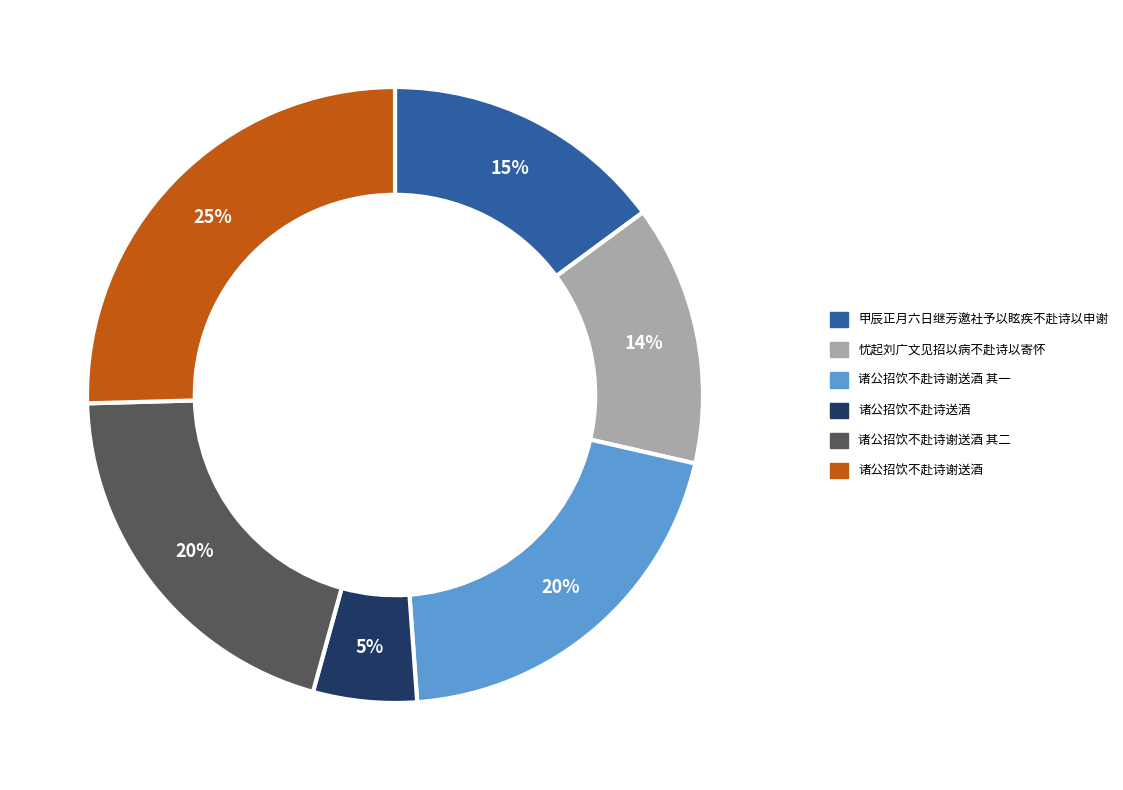

Approximately how many times larger is the value at 诸公招饮不赴诗谢送酒 compared to 诸公招饮不赴诗谢送酒 其一?

1.3